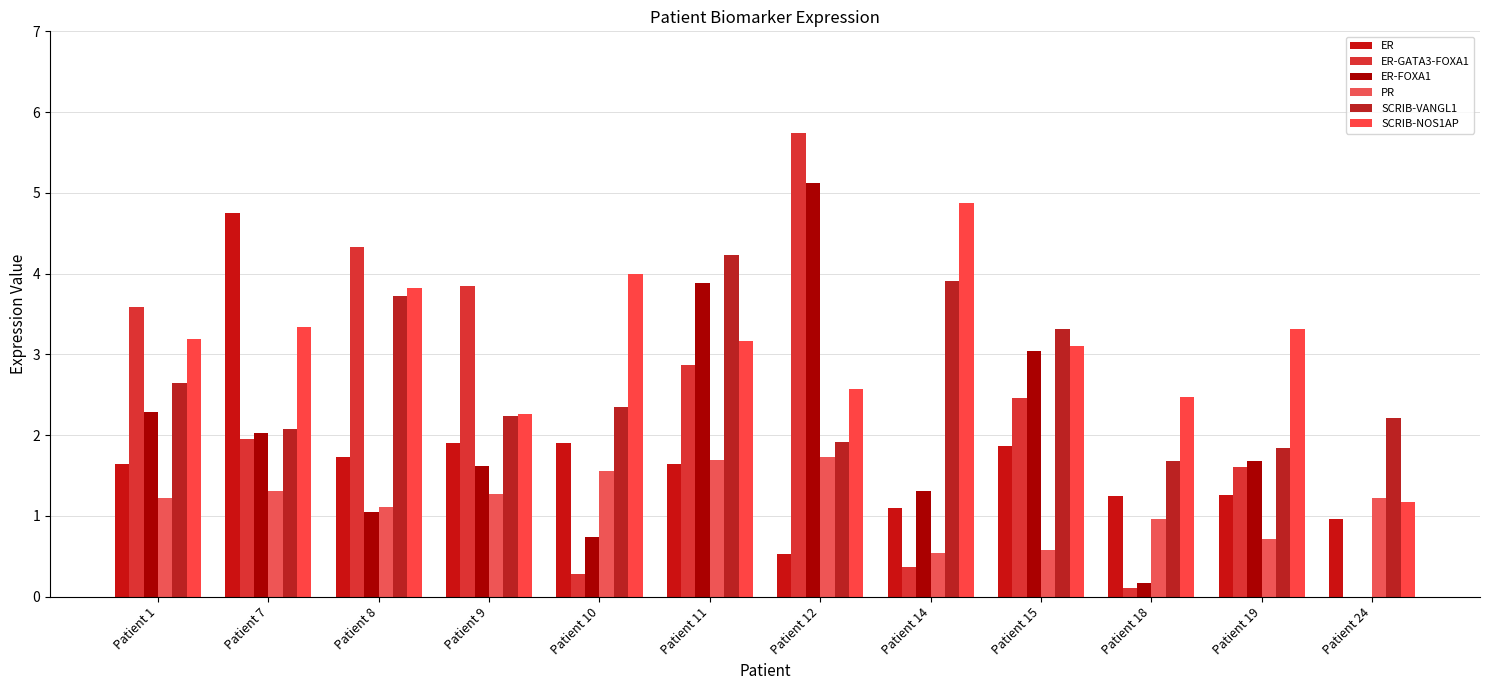

How many data points does each series have?

12